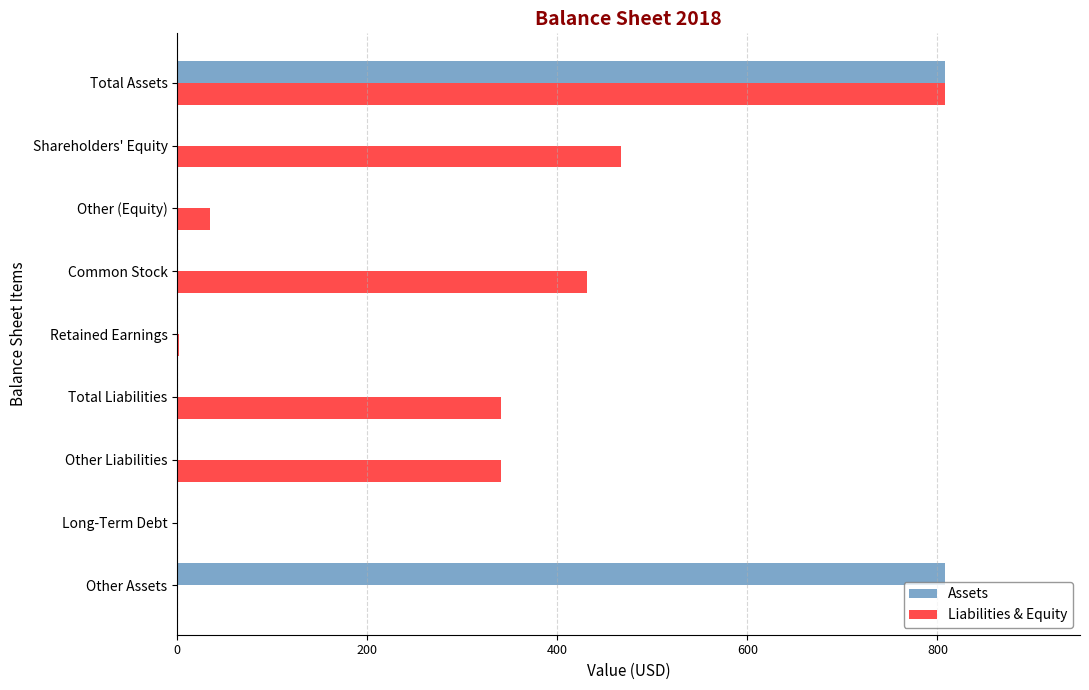

Where is Liabilities & Equity nearest to the value 404?

Common Stock